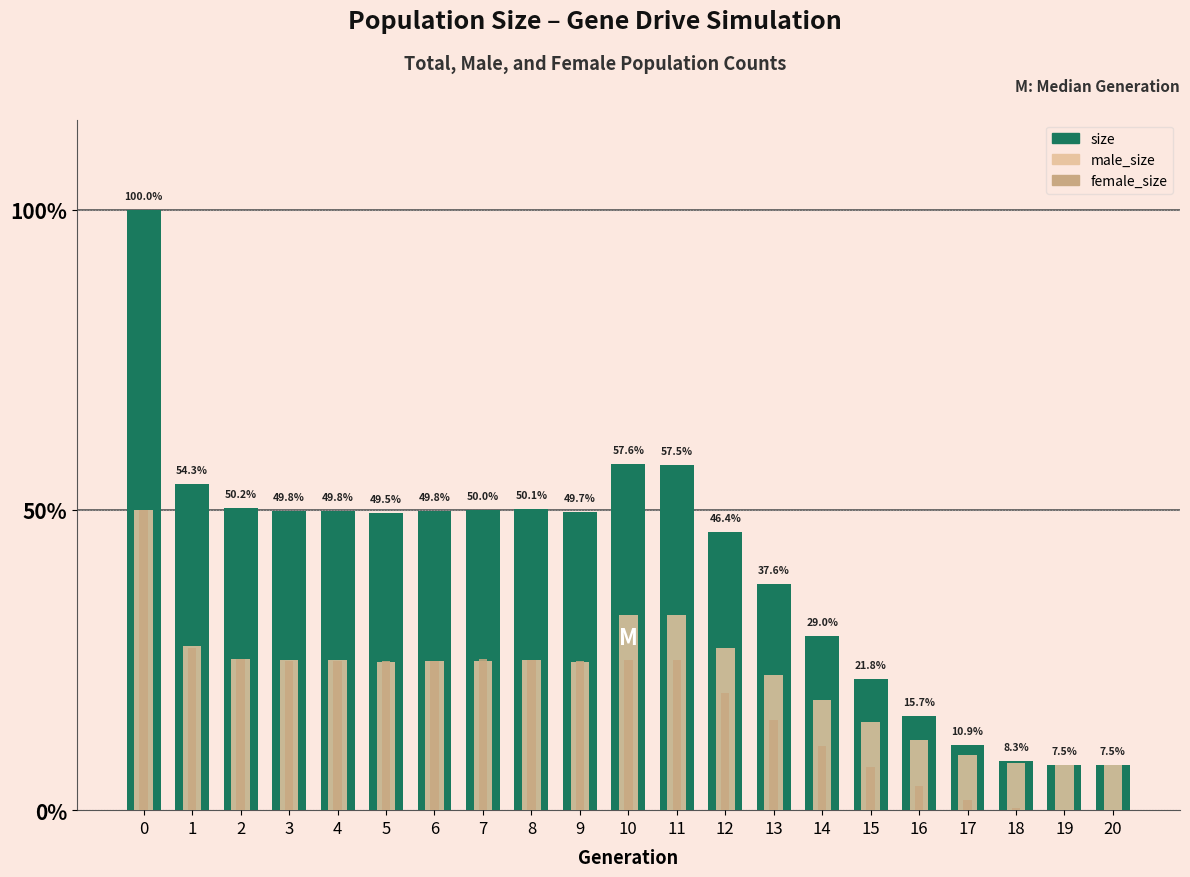

Reading right to left, extract all data points from this chart.

size: 7.5	7.5	8.3	10.9	15.7	21.8	29.0	37.6	46.4	57.5	57.6	49.7	50.1	50.0	49.8	49.5	49.8	49.8	50.2	54.3	100.0
male_size: 7.5	7.5	7.9	9.2	11.6	14.6	18.3	22.6	26.9	32.5	32.6	24.8	25.0	24.9	24.9	24.6	24.9	25.0	25.1	27.3	50.0
female_size: 0.0	0.0	0.4	1.7	4.1	7.2	10.8	15.1	19.5	24.9	25.0	24.9	25.0	25.1	24.8	24.9	24.8	24.9	25.1	27.0	50.0